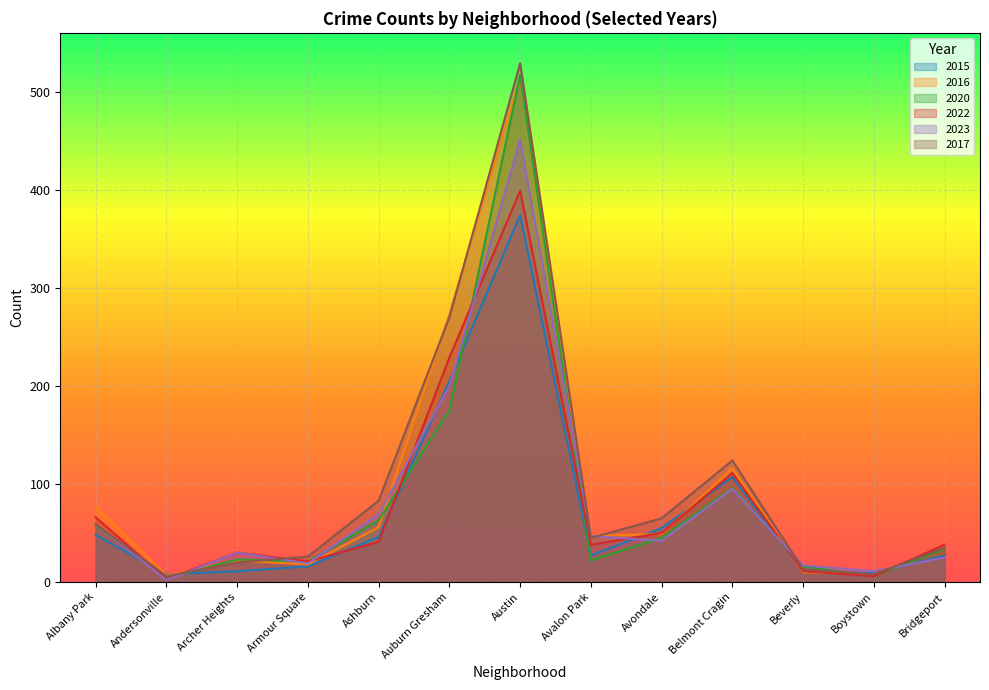

What is the difference between the second highest and minimum values in the 2015 series?

197